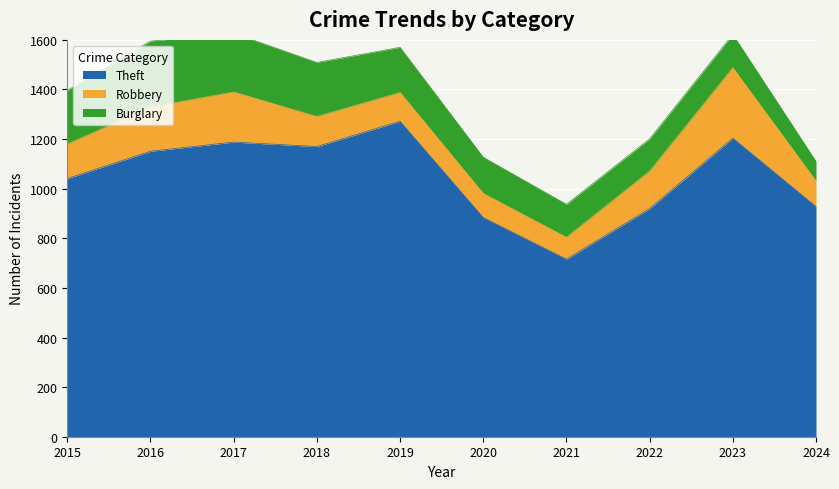

At which category is the sum across all series the highest?

2017